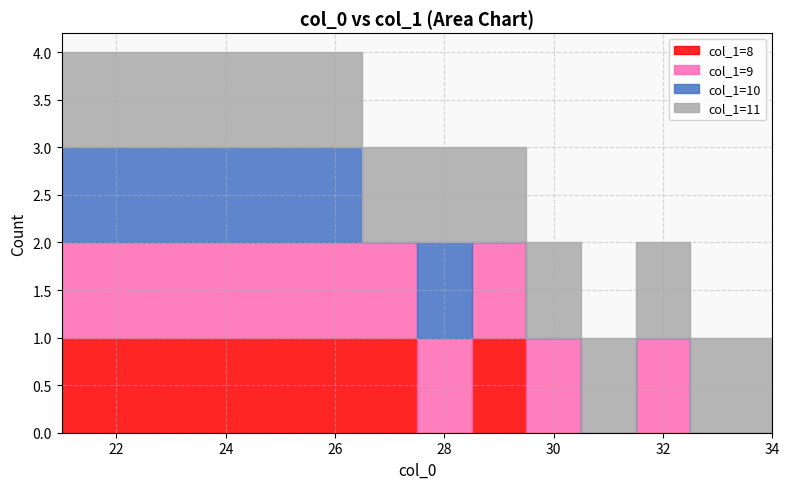

How many data points does each series have?

40